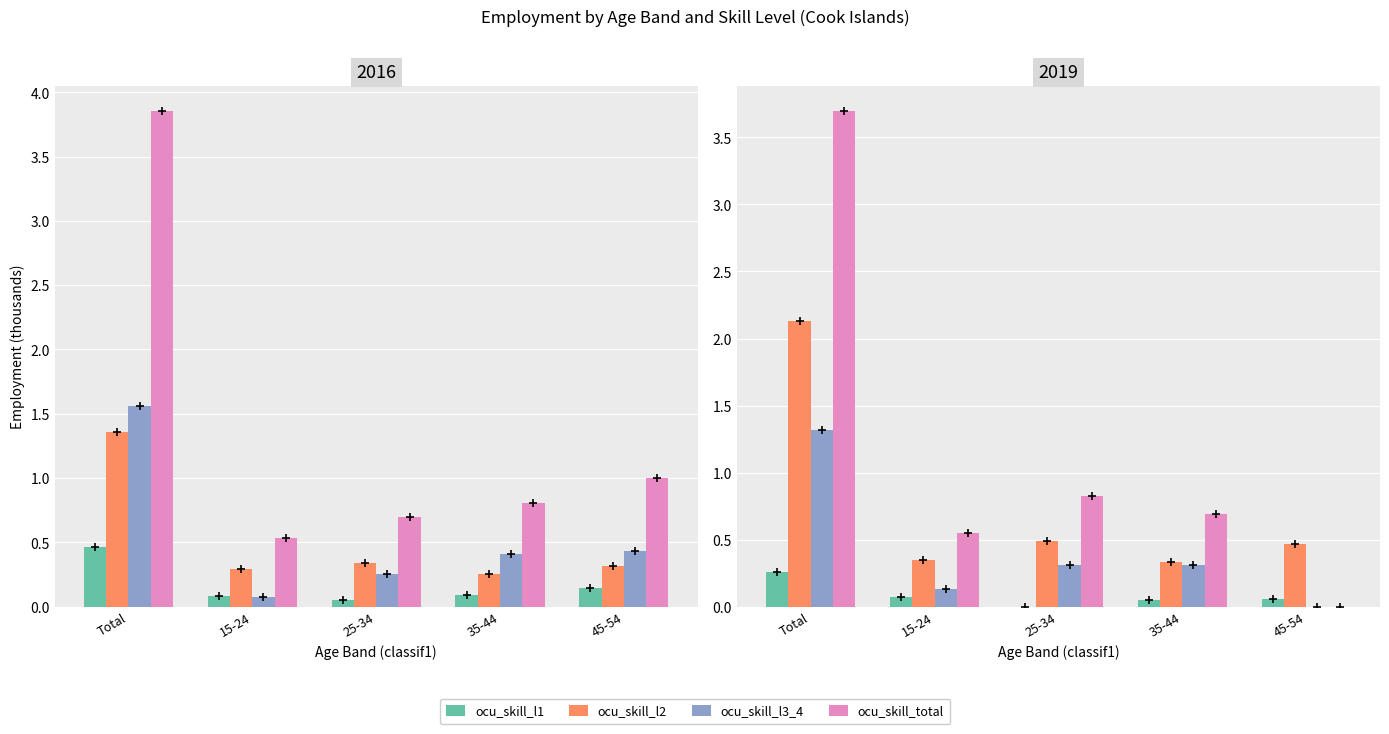

Between Total and 45-54, which is larger?

Total